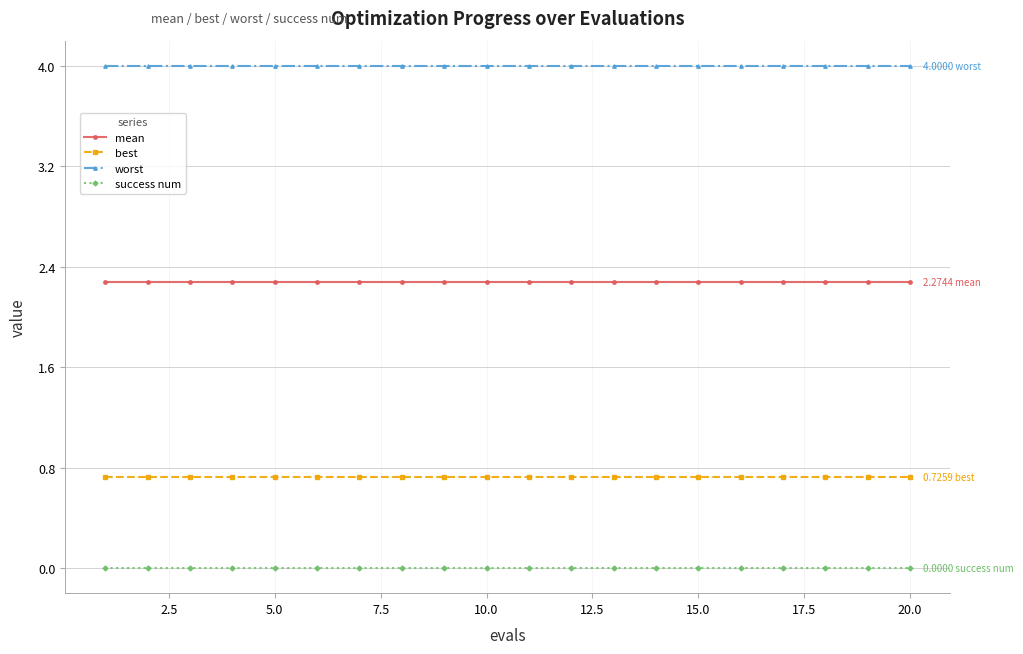

How many lines are shown in the chart?

4